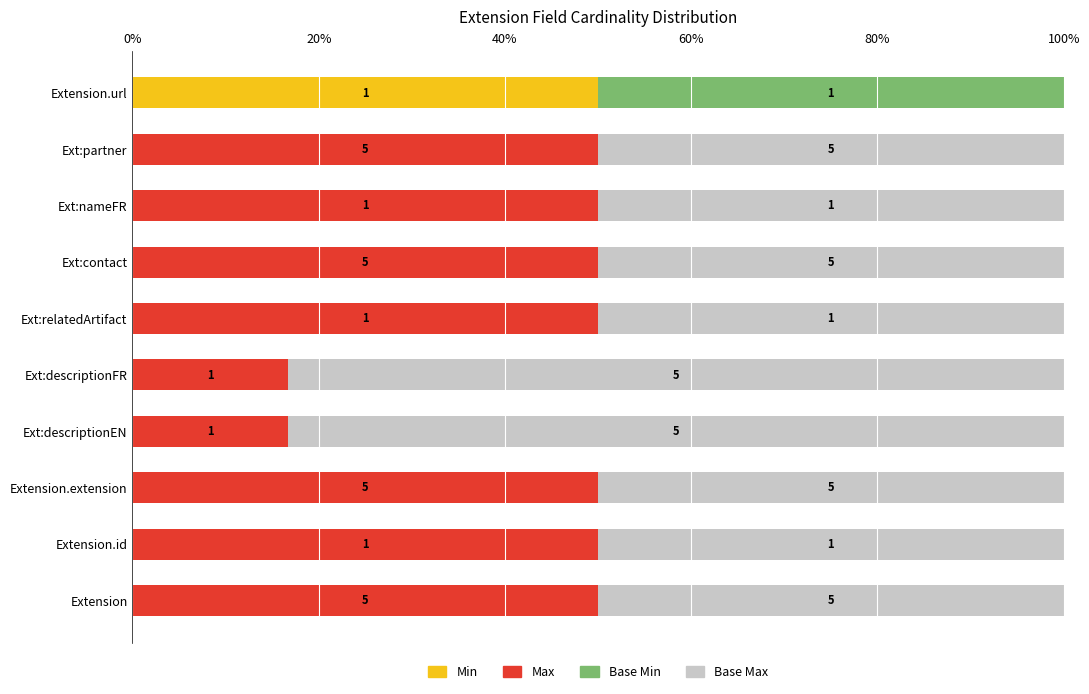

What are all the series names shown in the legend?

Min, Max, Base Min, Base Max